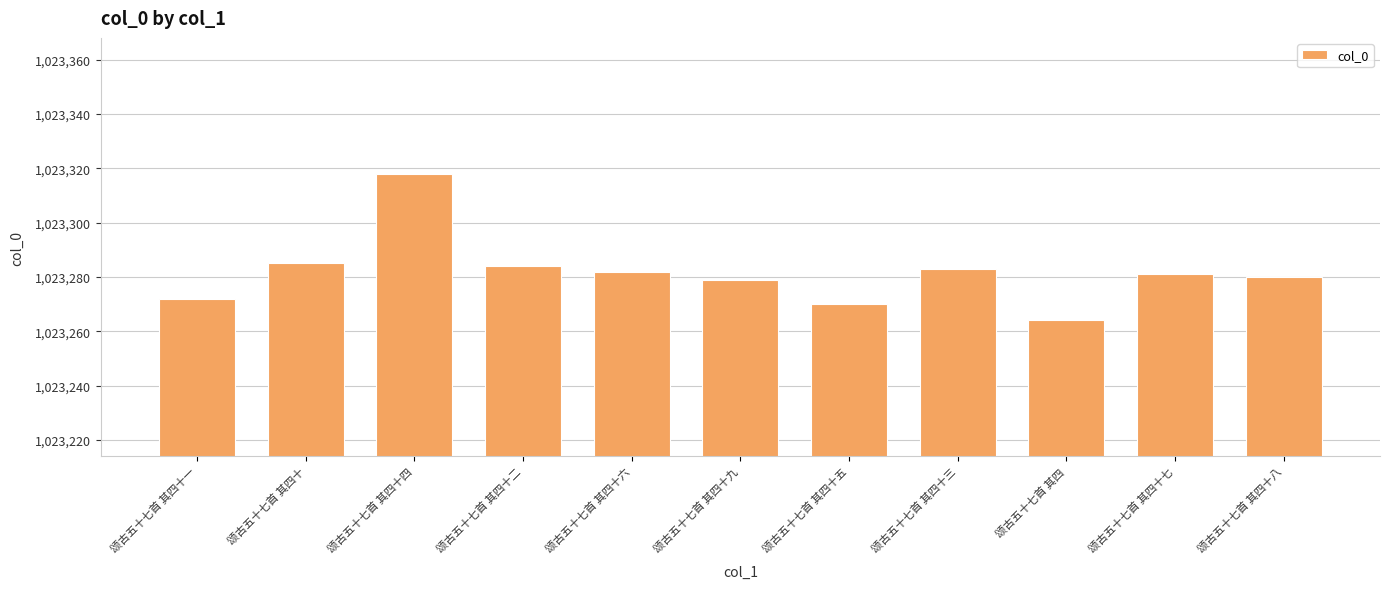

At which category does the chart reach its peak across all series?

颂古五十七首 其四十四